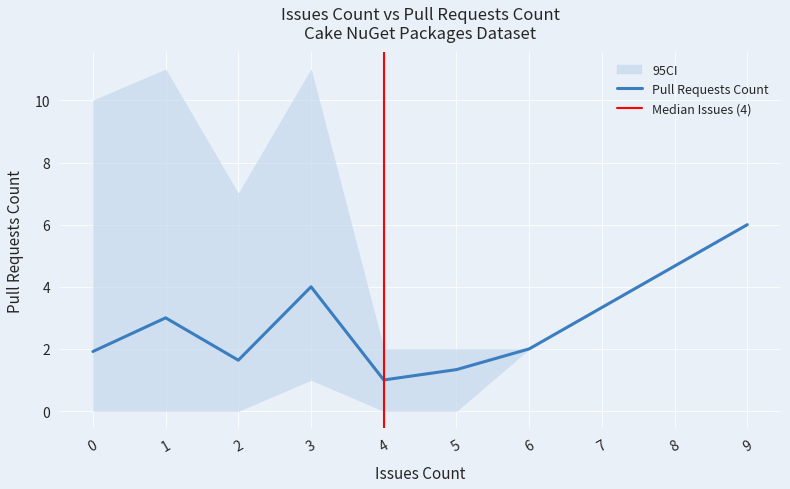

True or false: there are more than 1 points higher than both neighbors.

True